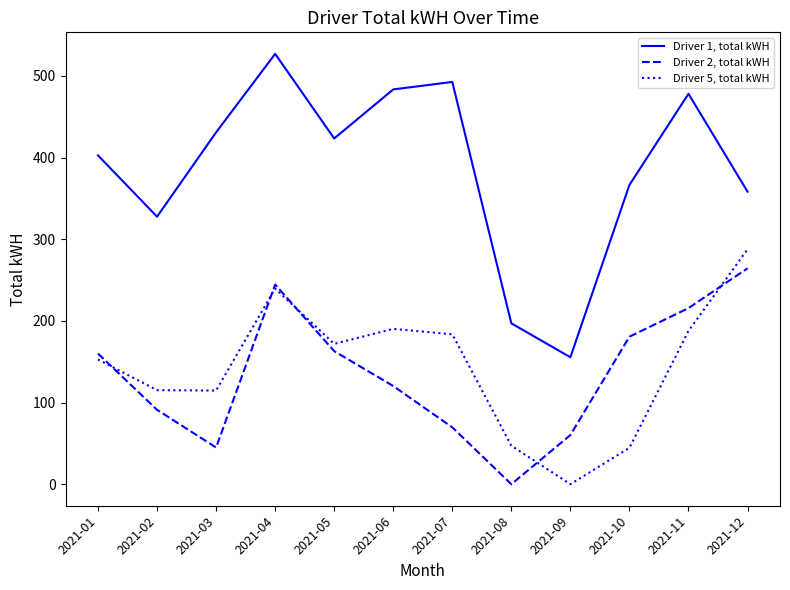

Rank the series at 2021-03 from highest to lowest value.

Driver 1, total kWH, Driver 5, total kWH, Driver 2, total kWH